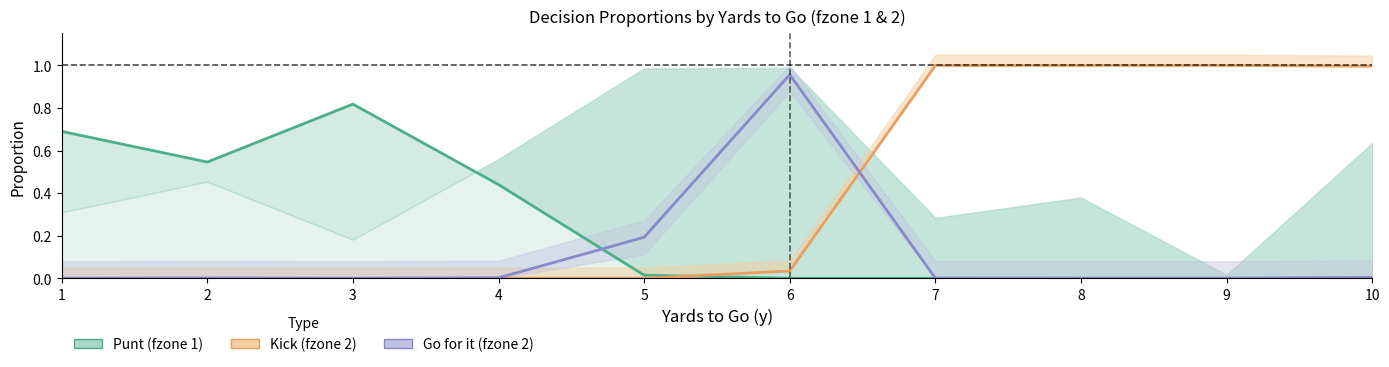

What is the maximum value for kick (fzone 2)?

1.0